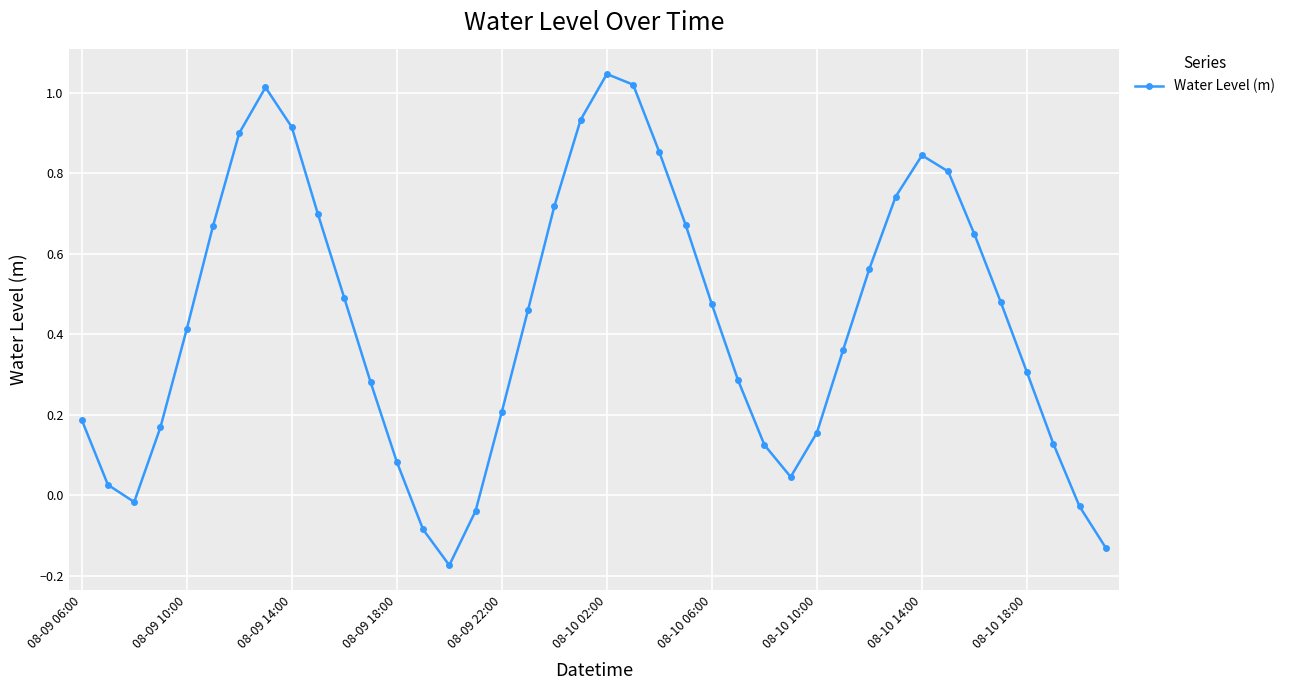

How many values are below 0?

6